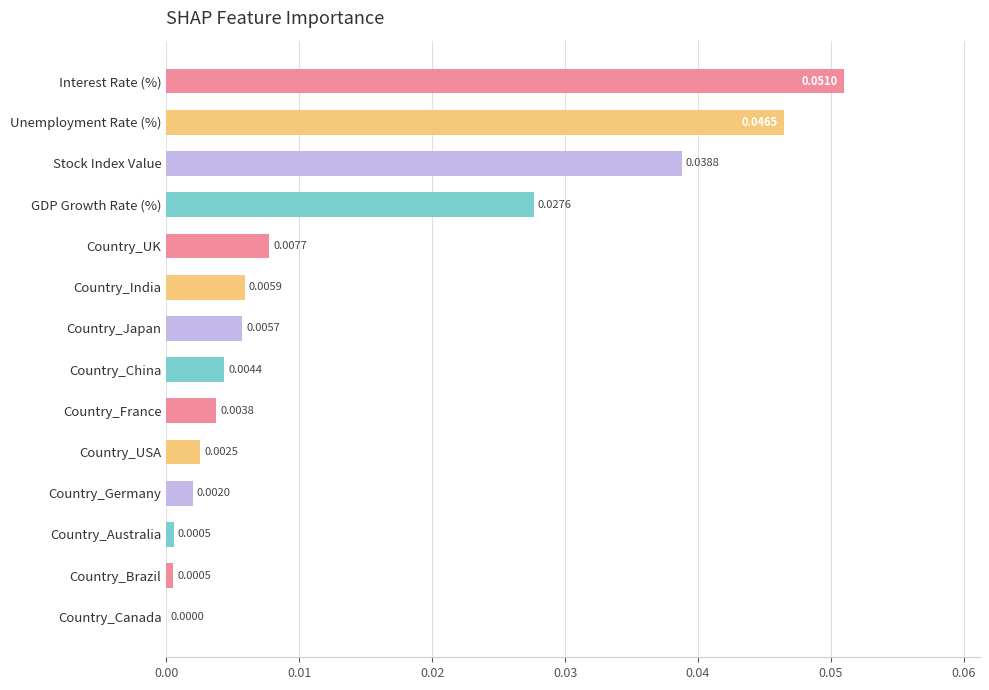

At which category does the chart reach its peak across all series?

Interest Rate (%)